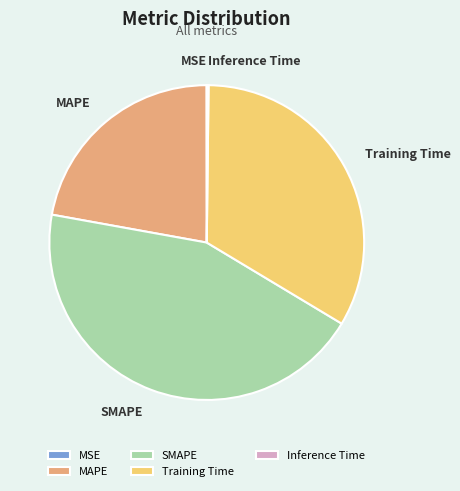

Between SMAPE and MAPE, which is larger?

SMAPE